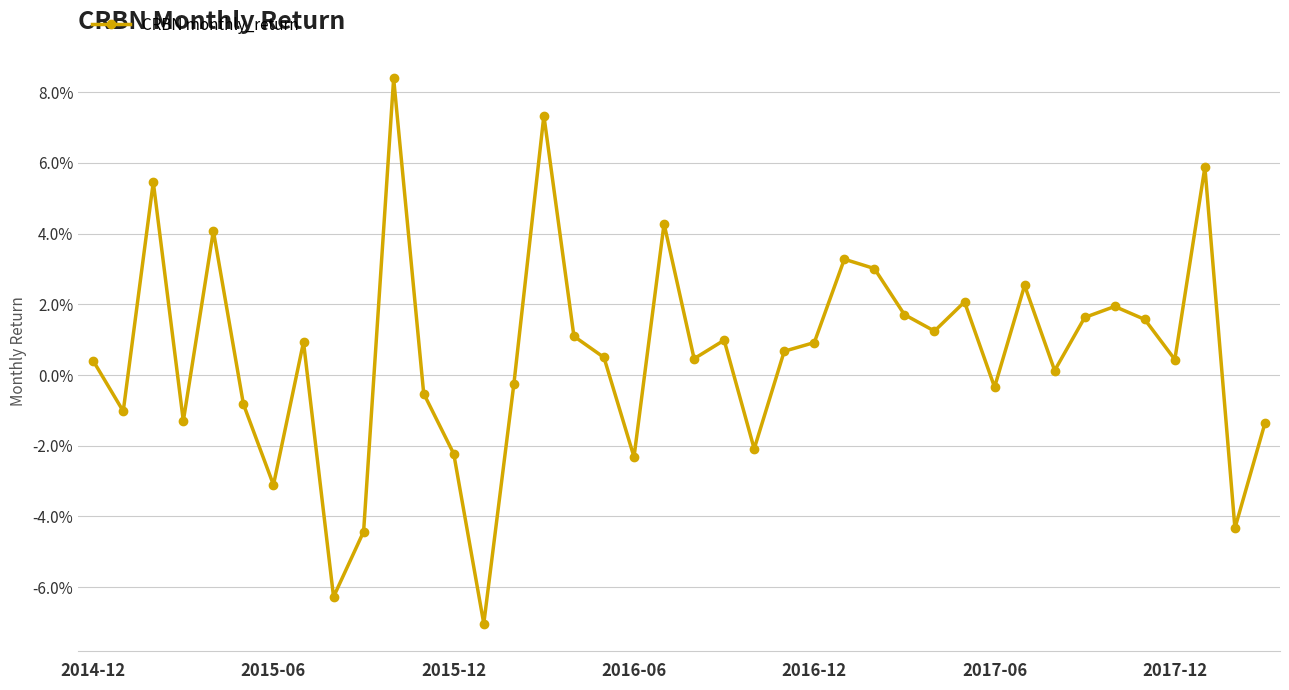

How many interior local peaks (higher than both neighbors) does the data have?

12